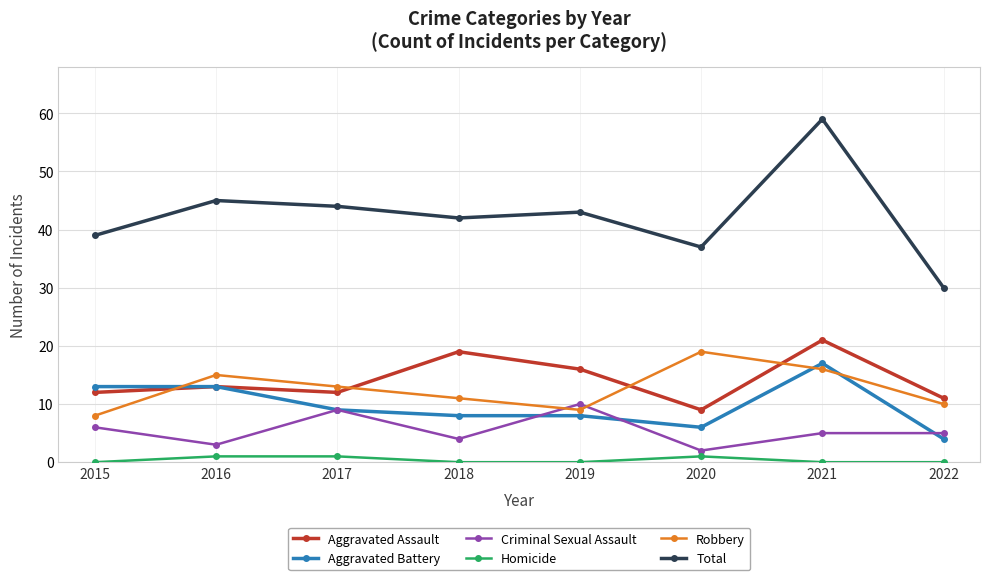

How many lines are shown in the chart?

6